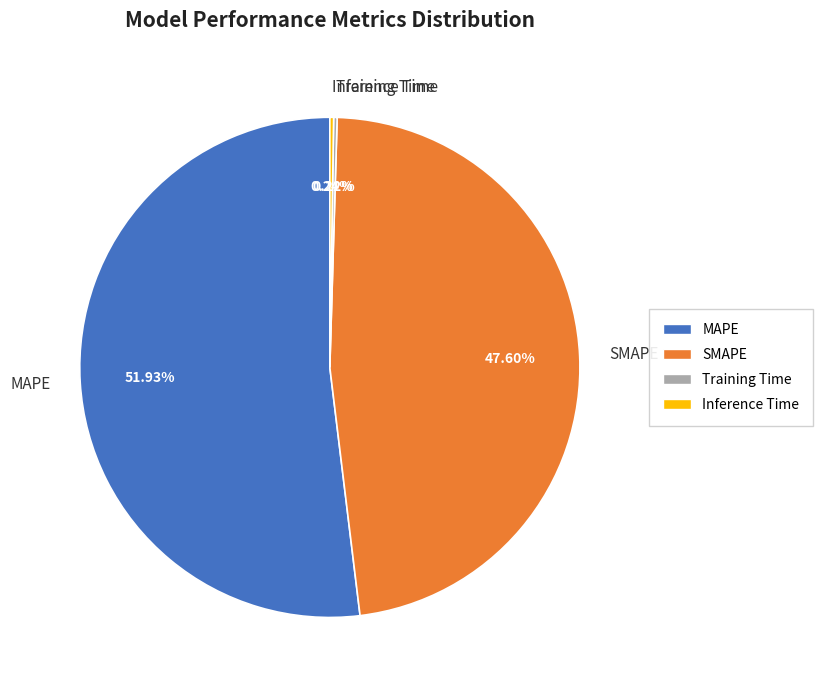

True or false: SMAPE accounts for 48% of the total.

True